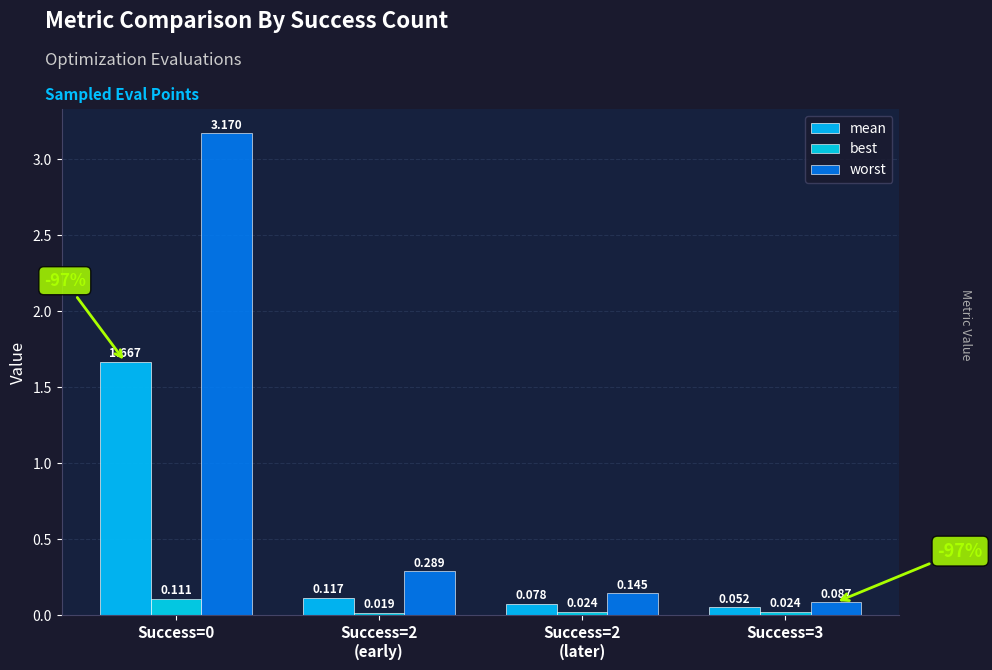

What is the approximate value of best at Success=0?

0.1